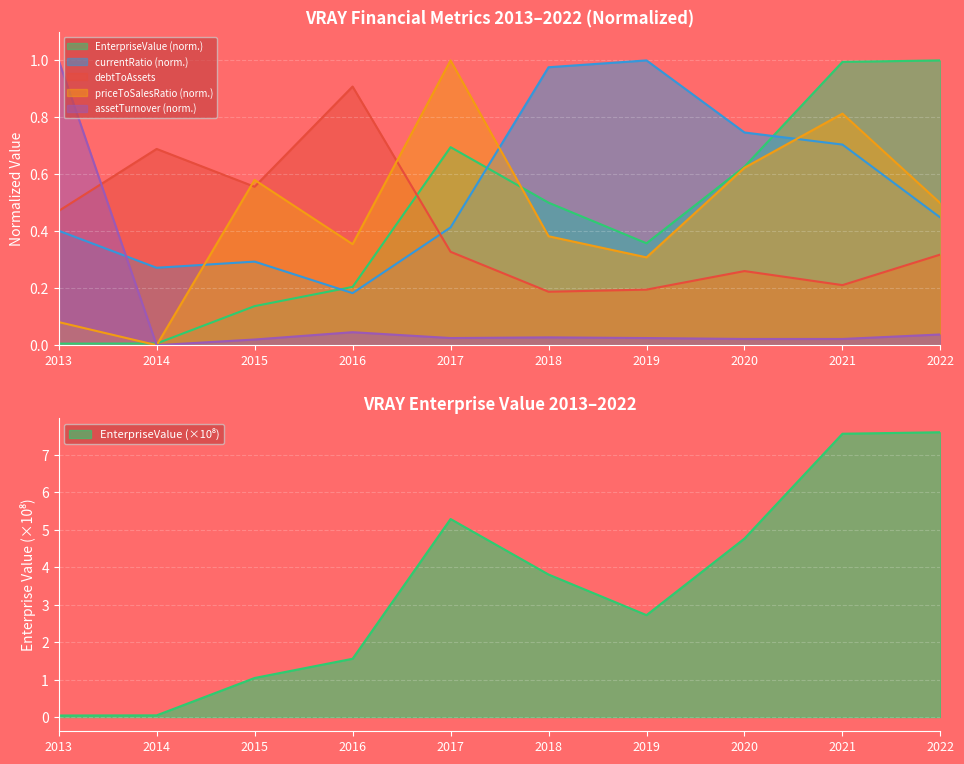

After their last crossing, which series has the higher values: debtToAssets or assetTurnover?

debtToAssets